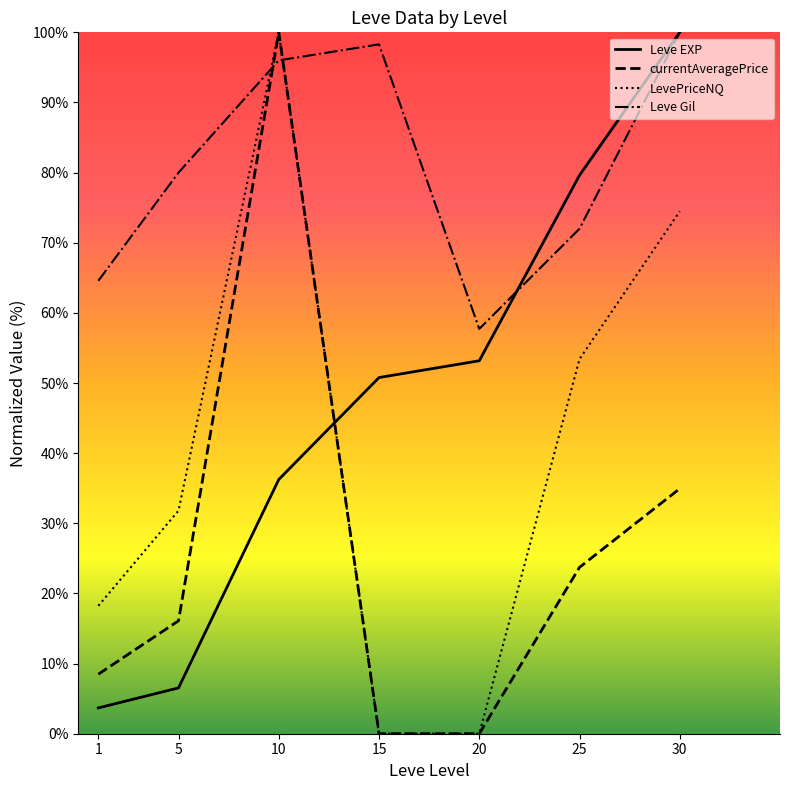

What is the spread (max minus min) of values at 10?

63.8